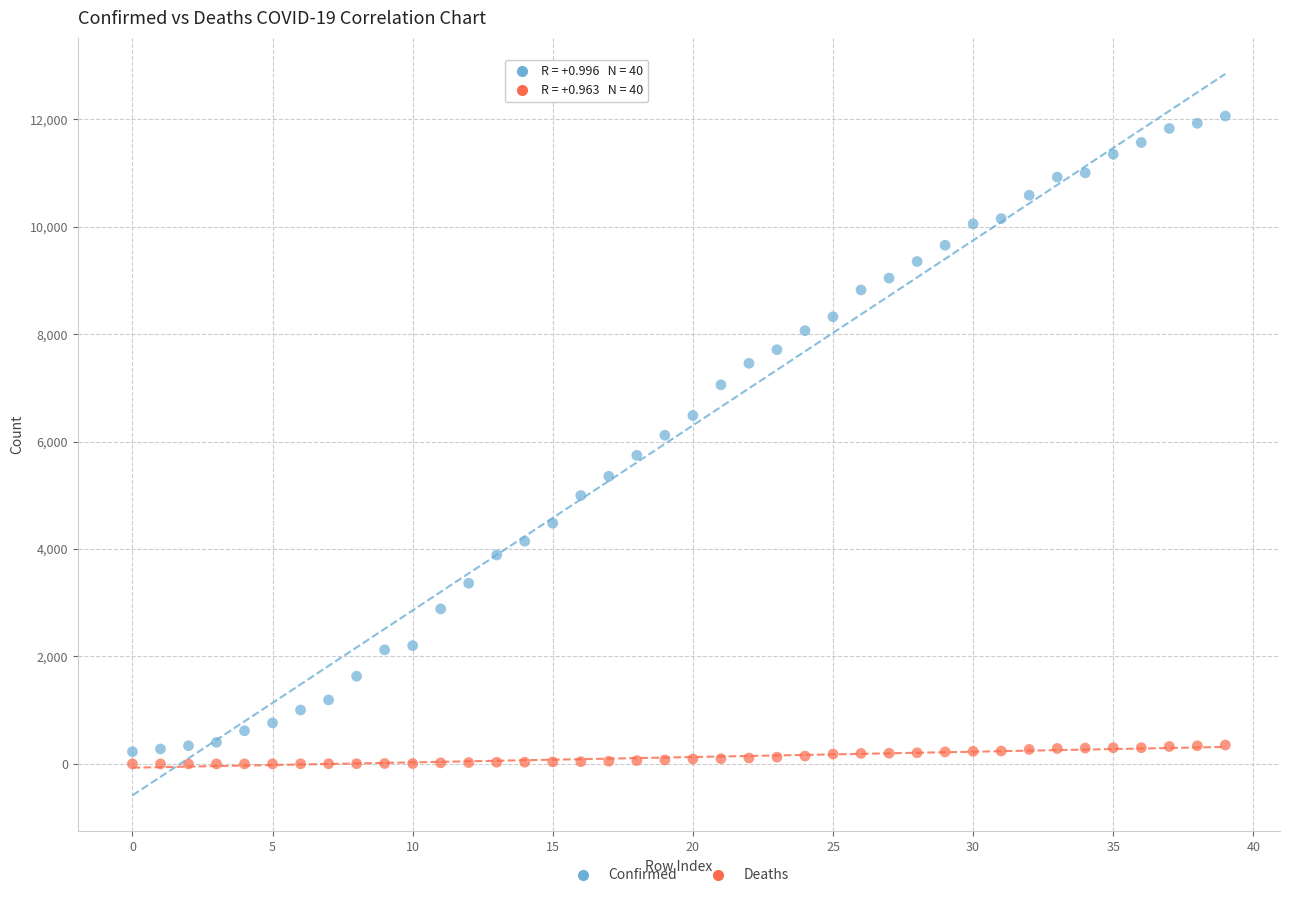

Which series has the largest Y range (max minus min)?

Confirmed